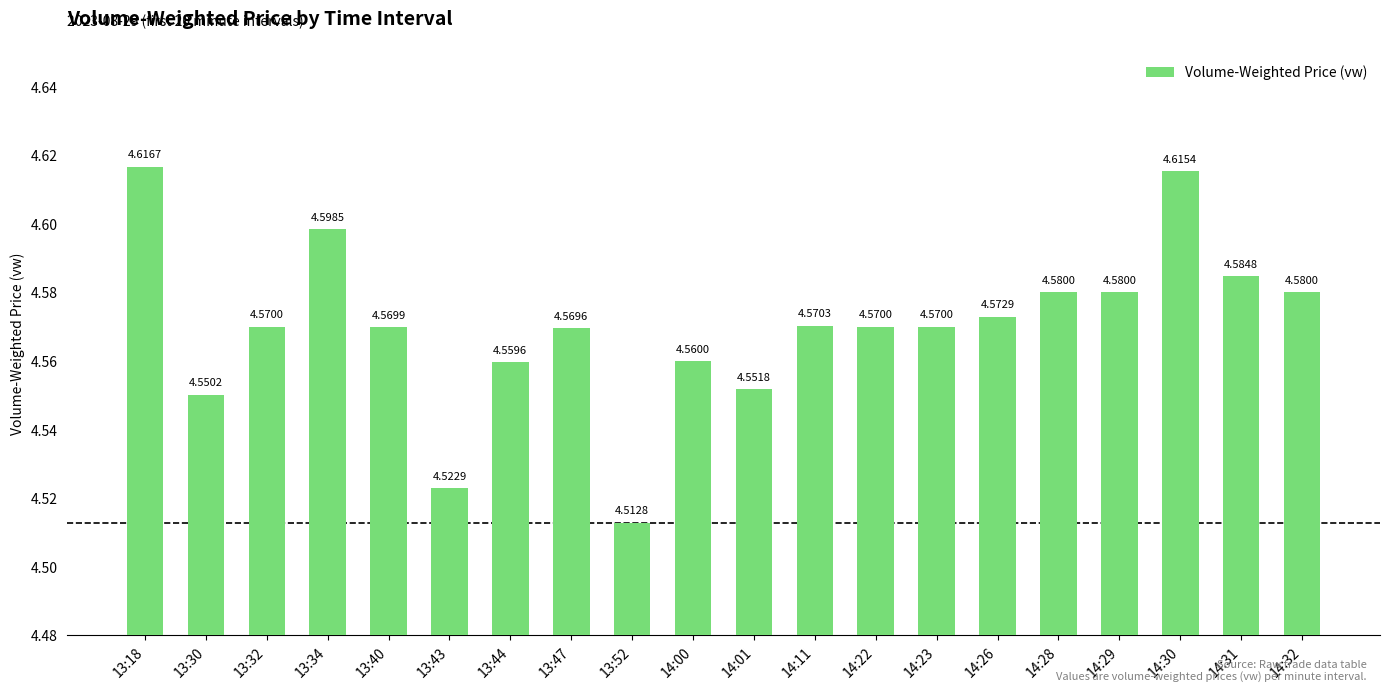

Which category has the lowest value across all series?

13:52